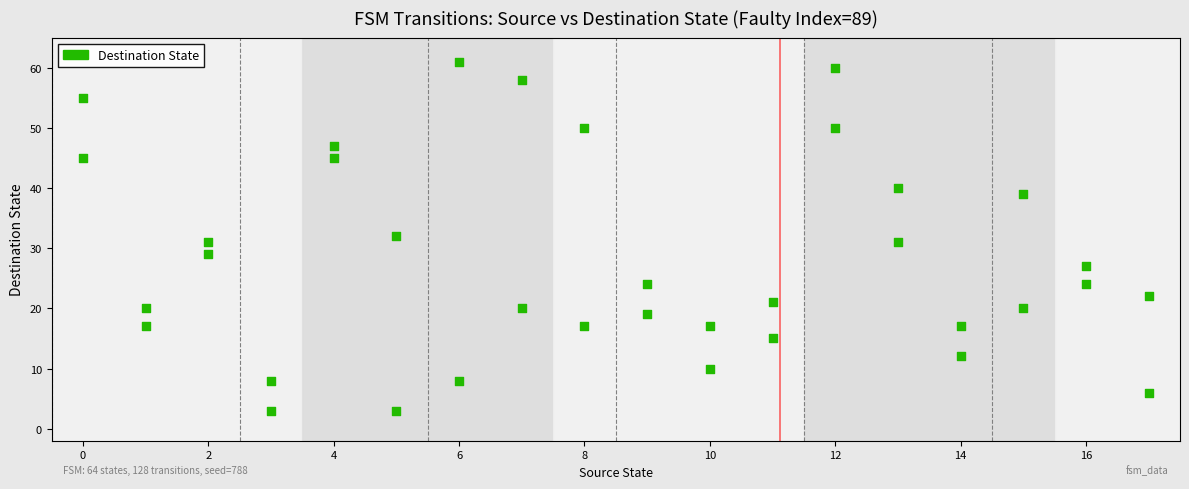

What is the range of X values (max minus min)?

17